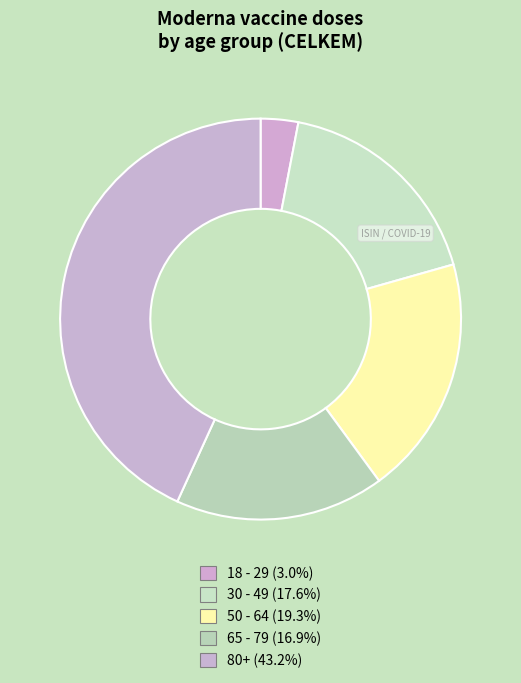

Which has a higher value, 30 - 49 or 50 - 64?

50 - 64